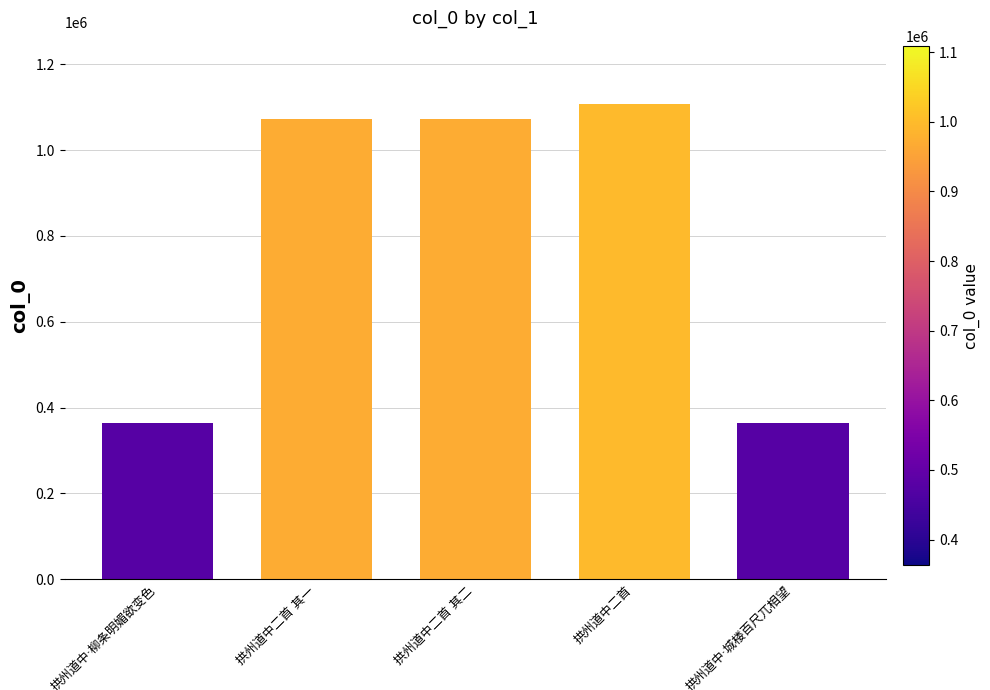

What is the smallest value displayed?

363410